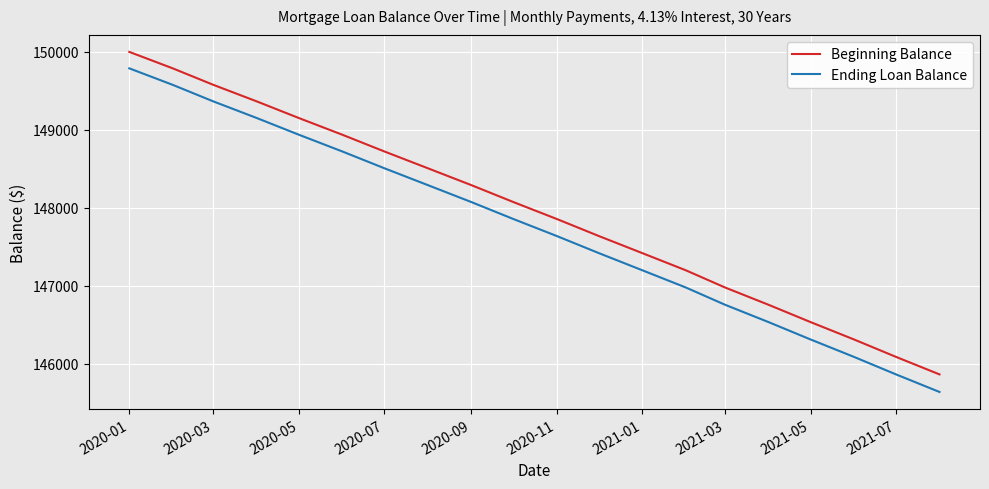

What is the difference between the maximum and minimum values in the Ending Loan Balance series?

4153.0